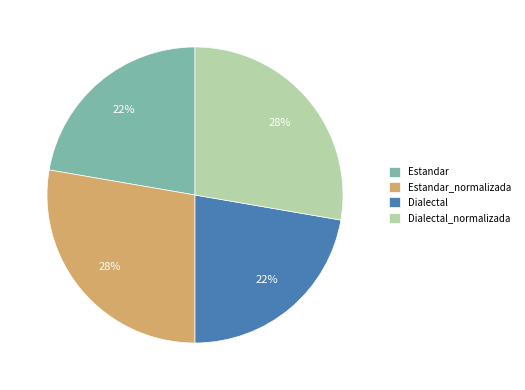

Does any single category account for the majority?

No